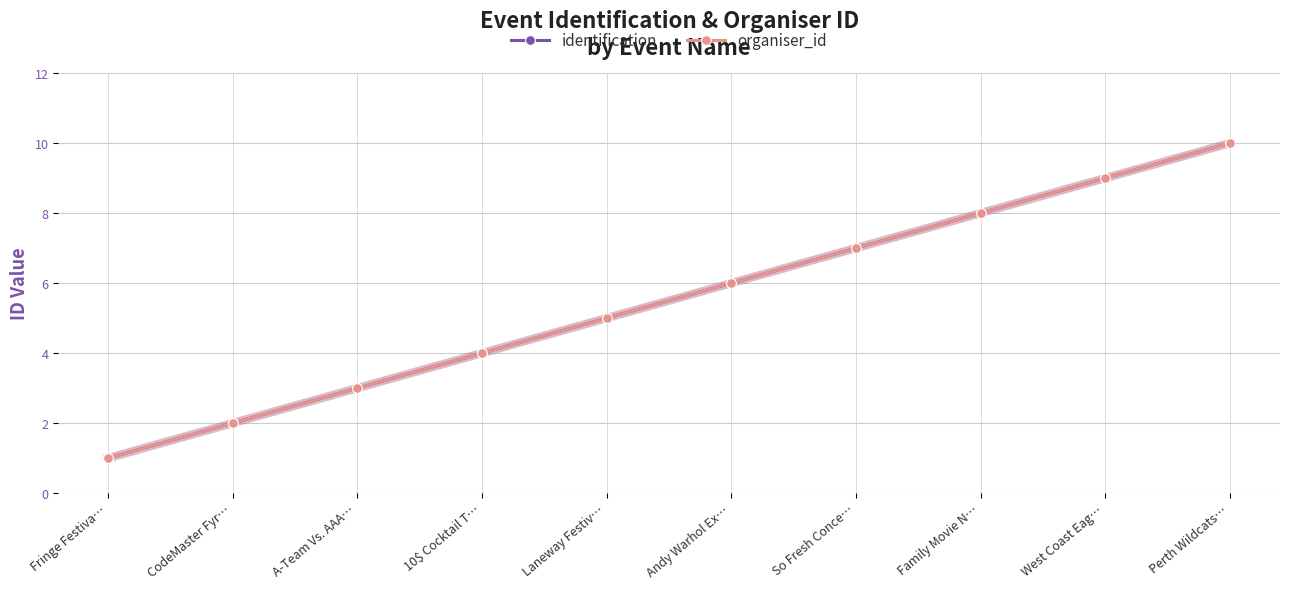

Is this an area chart (filled region under the line)?

No